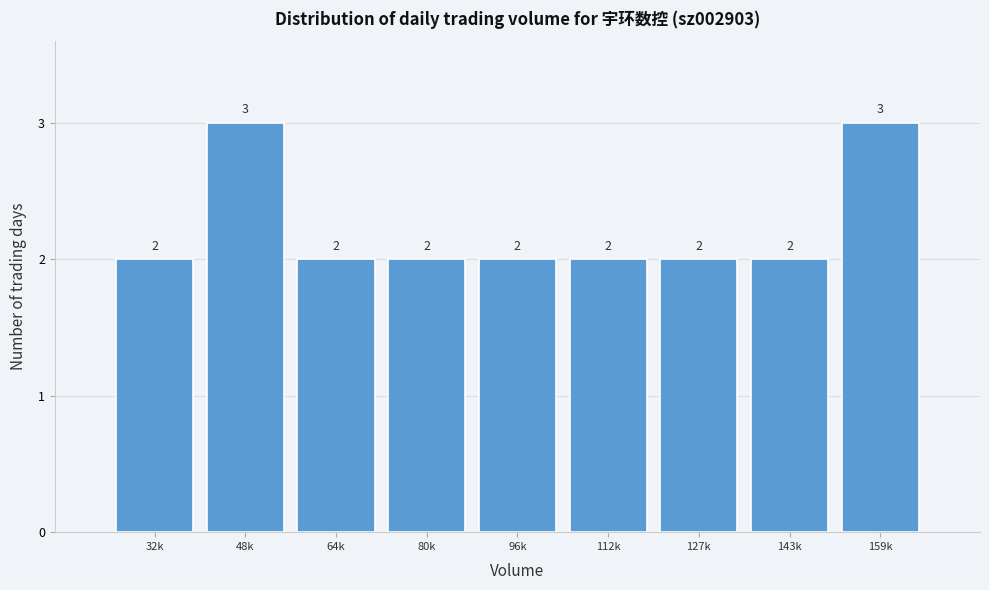

Reading right to left, transcribe all the data shown in this chart.

159k=3	143k=2	127k=2	112k=2	96k=2	80k=2	64k=2	48k=3	32k=2